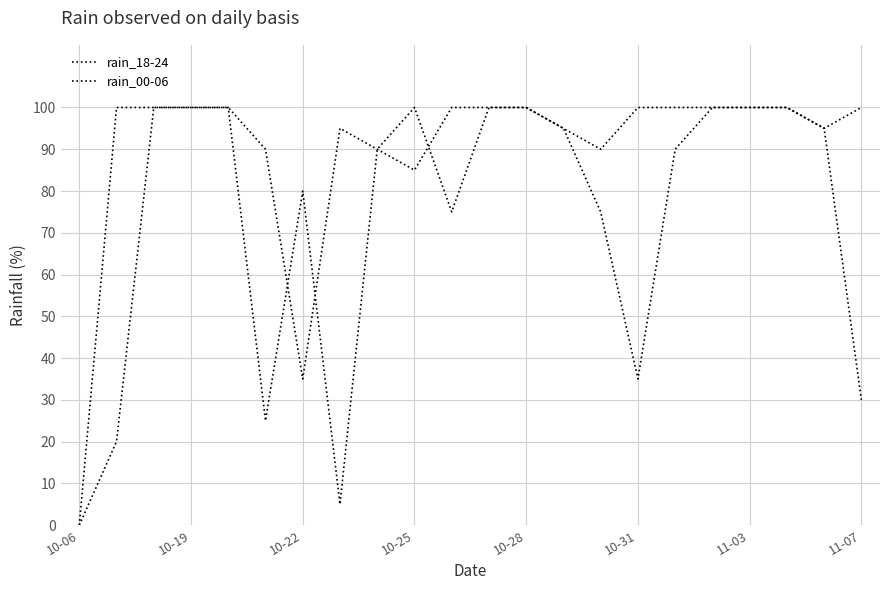

Does the chart have visible grid lines?

Yes